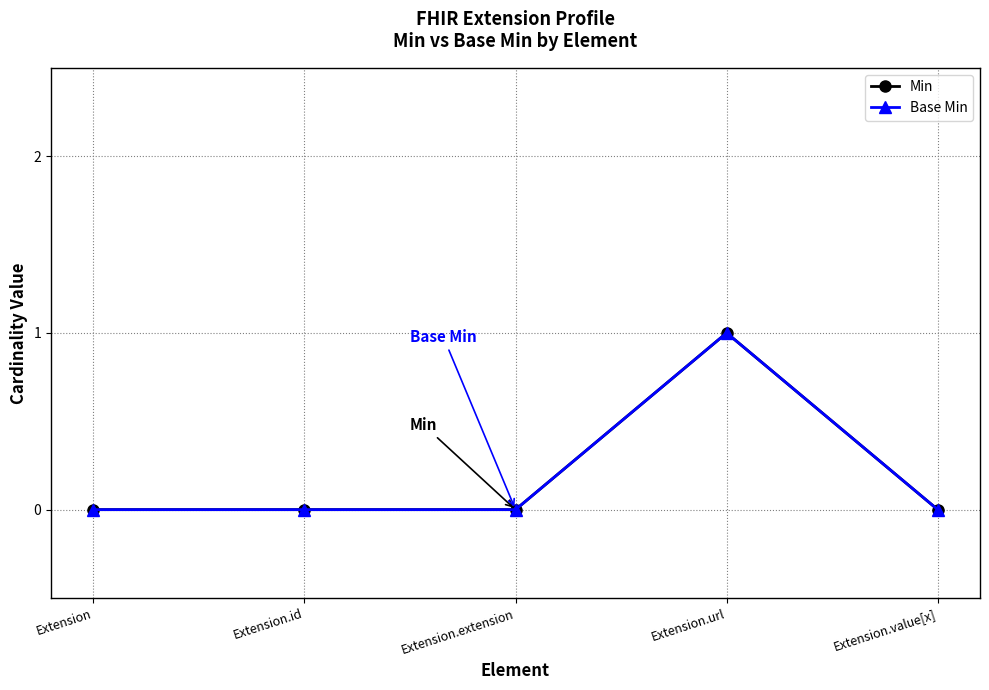

Does the chart have visible grid lines?

Yes